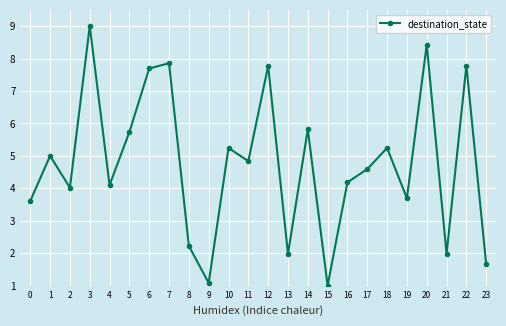

At which category does the data reach its first local valley?

2